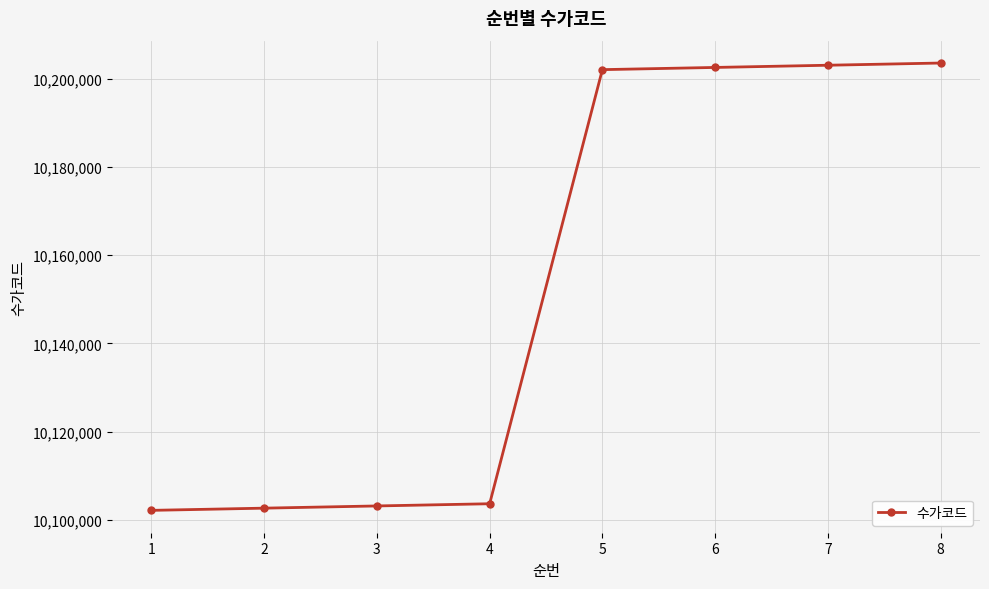

How many lines are shown in the chart?

1